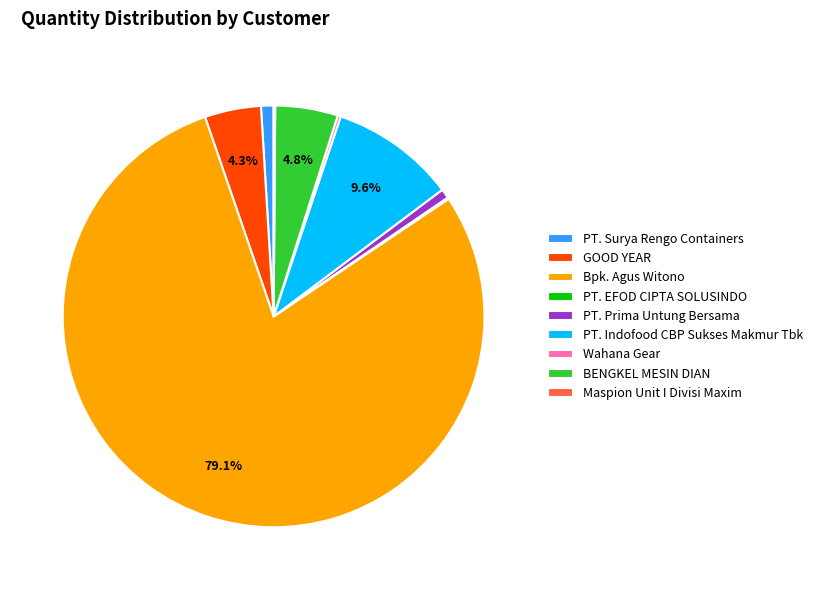

Which slice represents more than half of the pie?

Bpk. Agus Witono